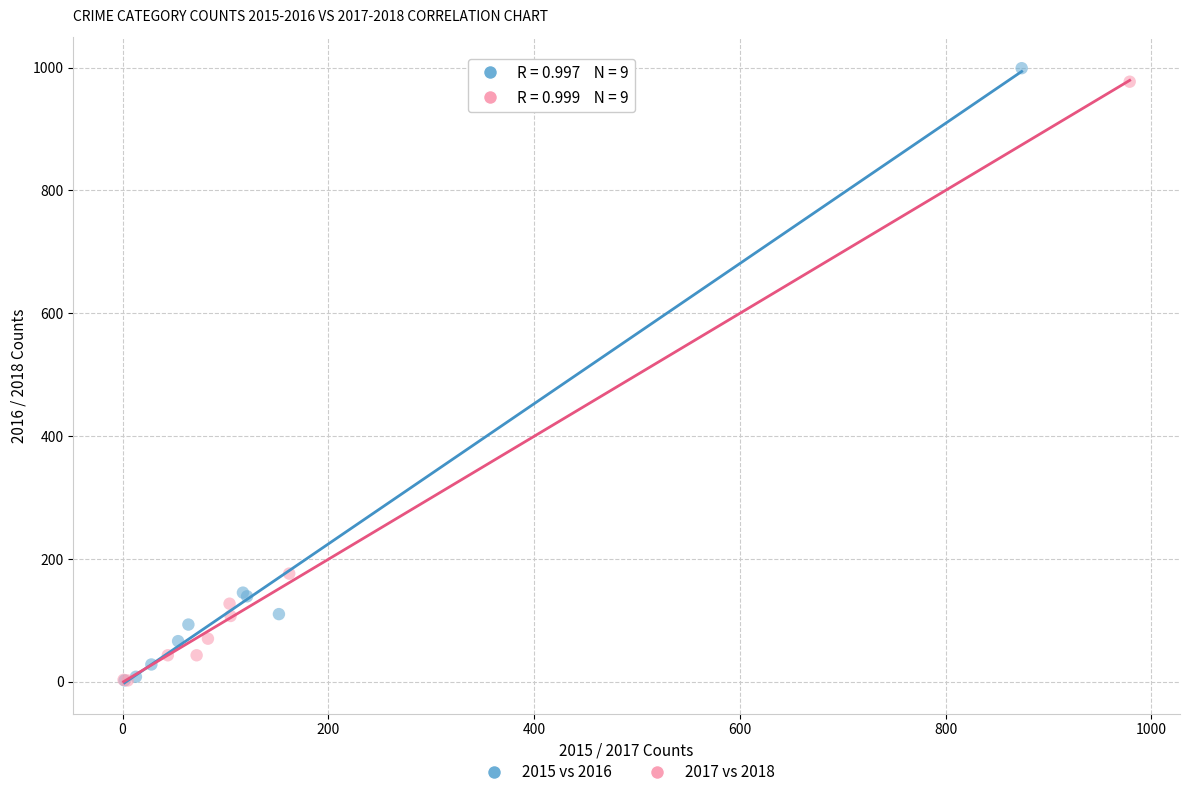

Which series has the largest Y range (max minus min)?

2015 vs 2016